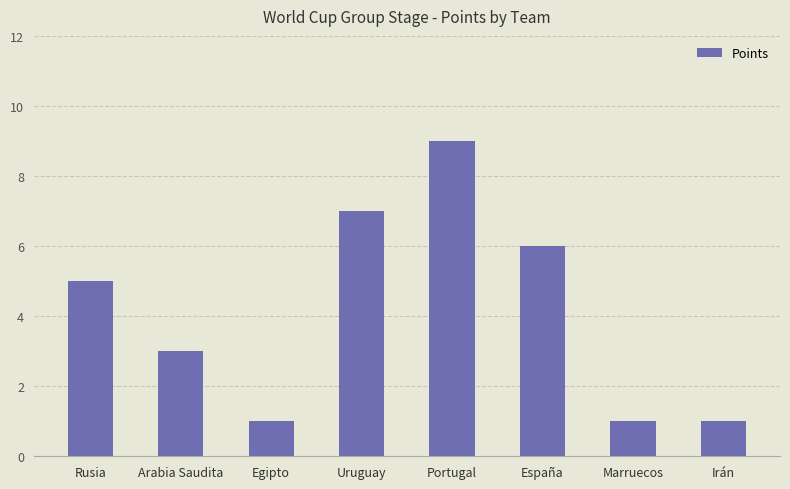

What is the approximate value at Portugal?

9